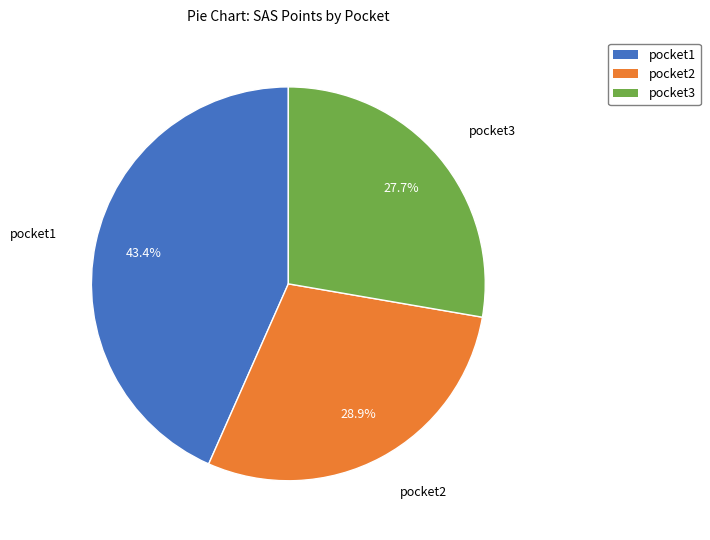

Is the sum of pocket2 and pocket1 greater than half?

Yes